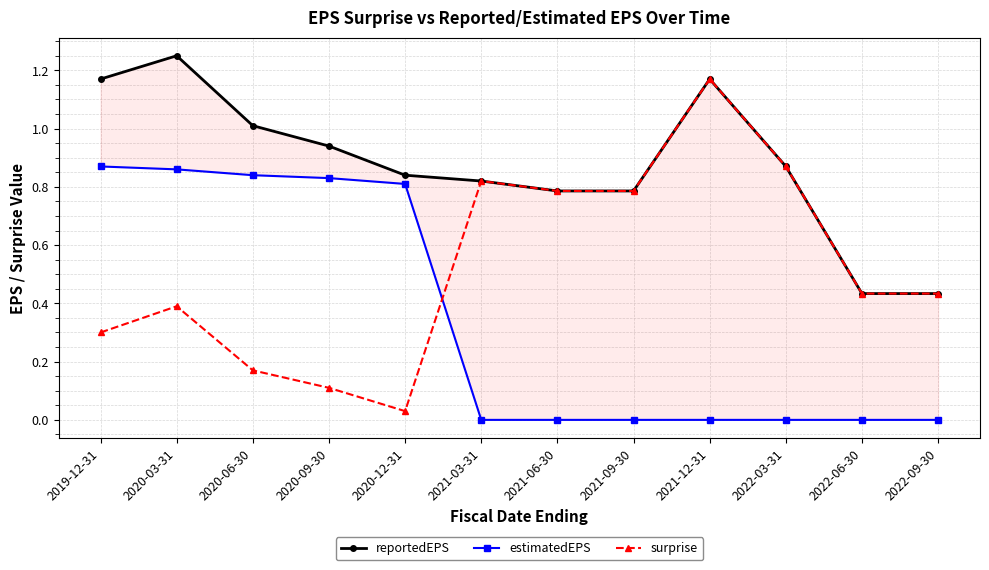

Which series has the largest range (max minus min)?

surprise